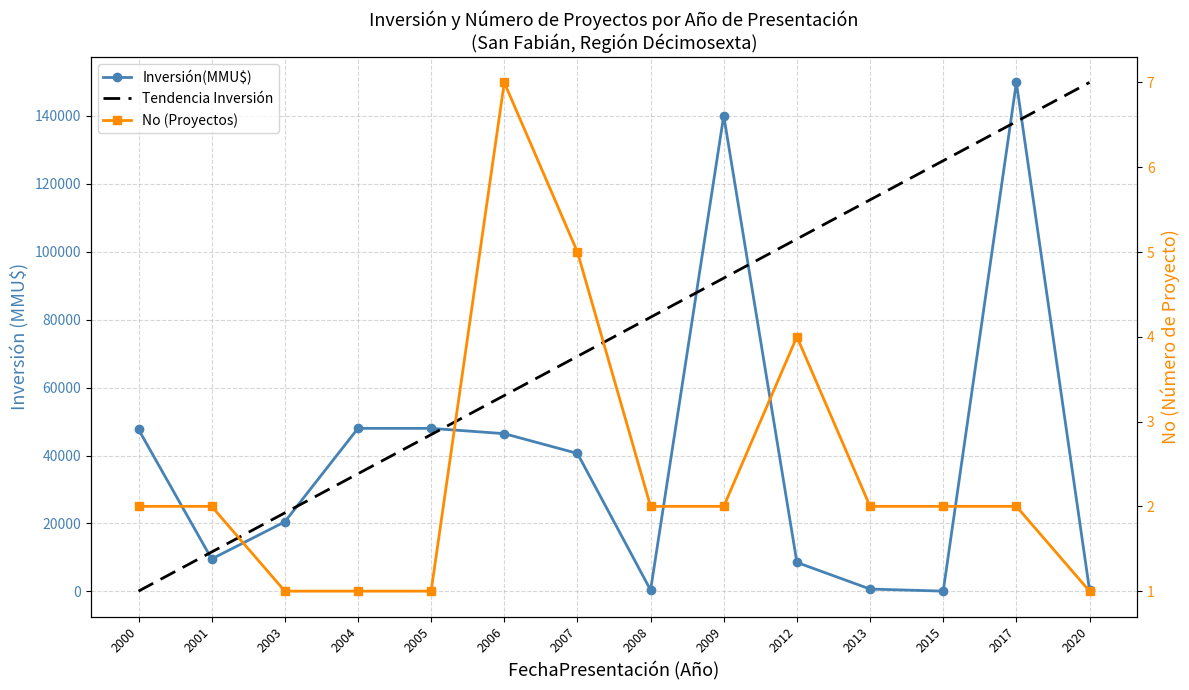

What is the average value of the No (Proyectos) series?

2.4